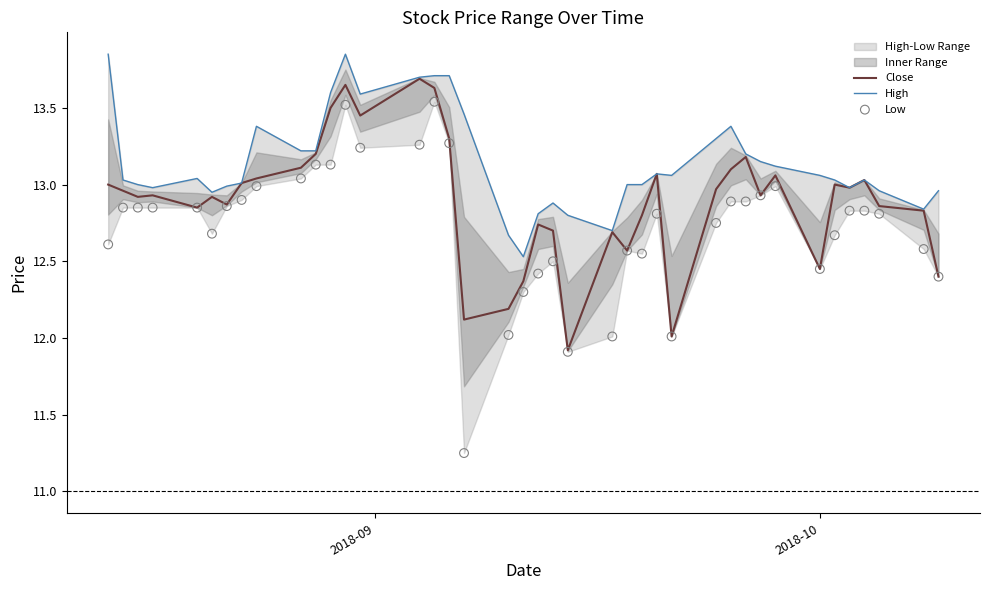

At how many categories does at least one series exceed 12?

40